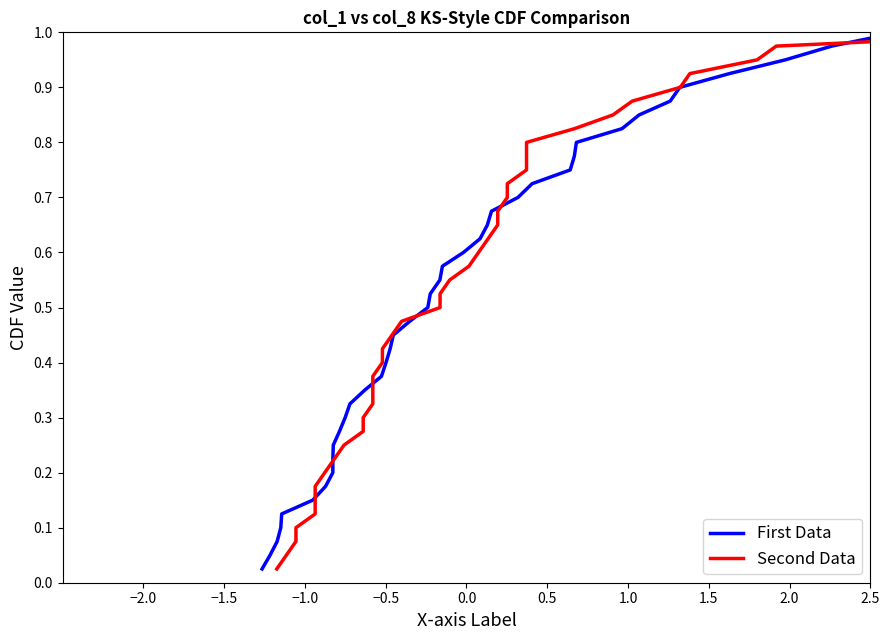

What are all the series names shown in the legend?

First Data, Second Data